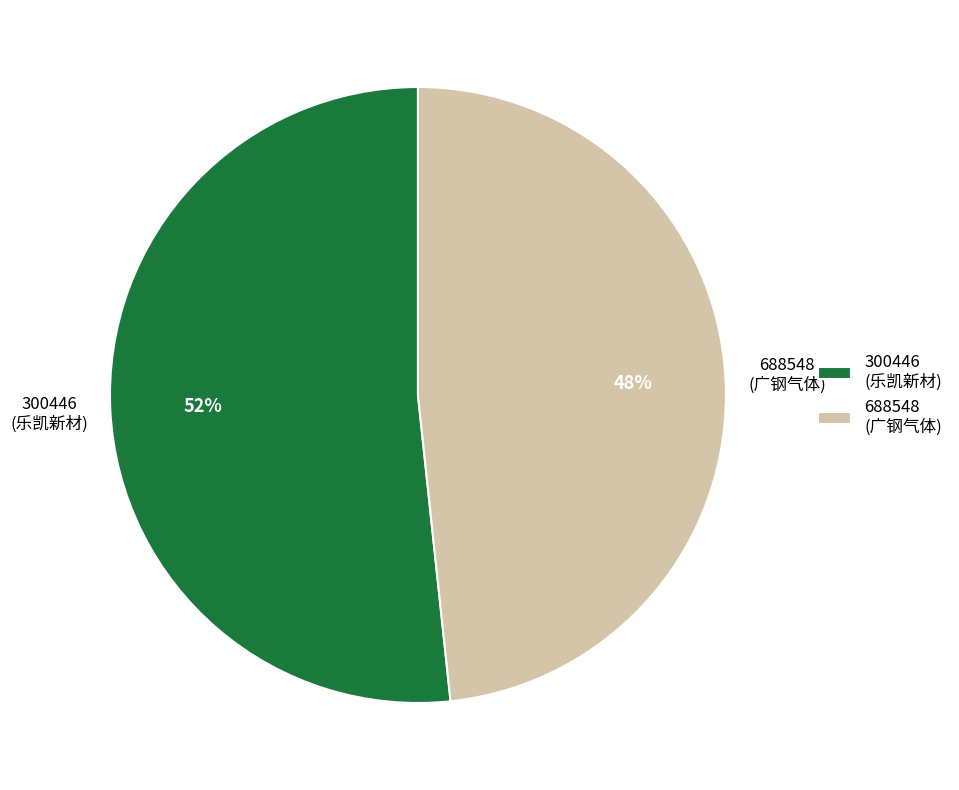

The 300446 slice represents 37% of the pie. True or false?

False